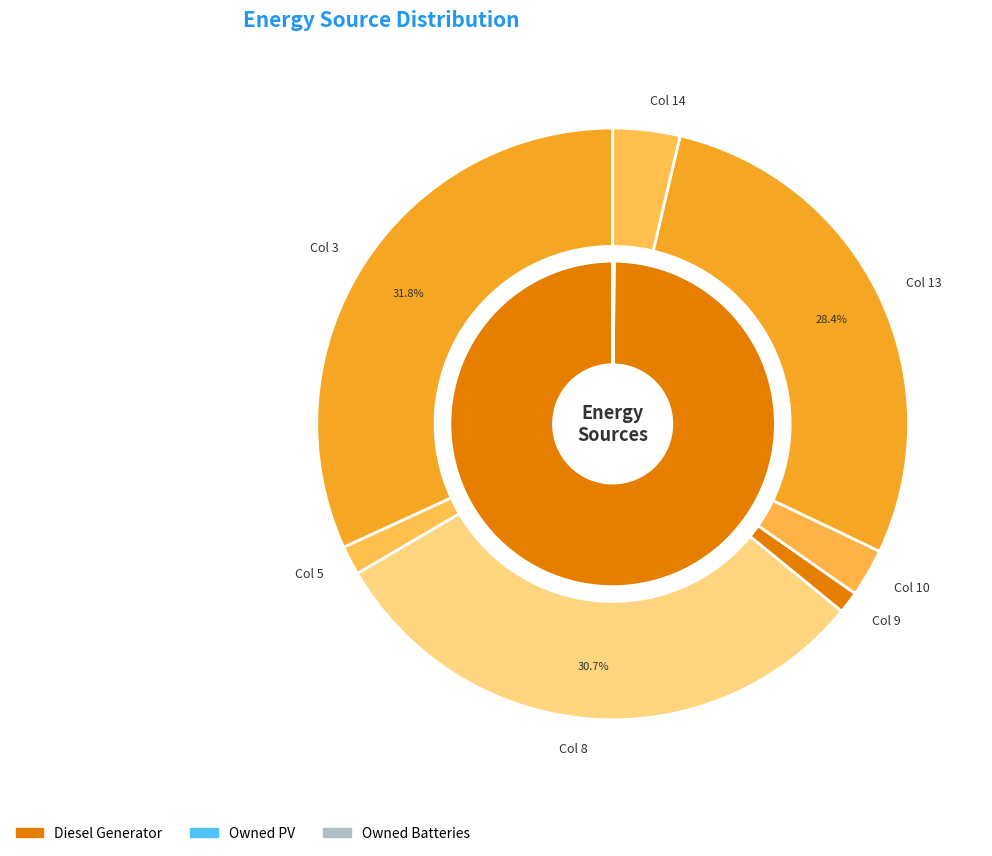

Which category accounts for the majority?

Diesel Generator